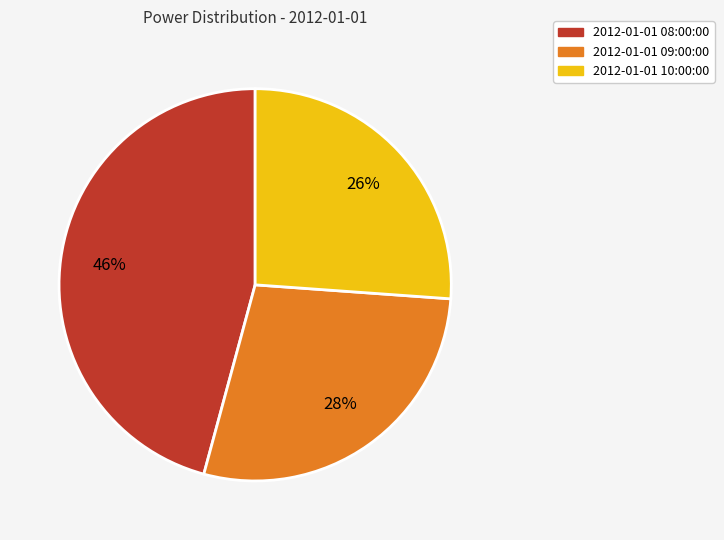

True or false: 2012-01-01 08:00:00 accounts for 34% of the total.

False